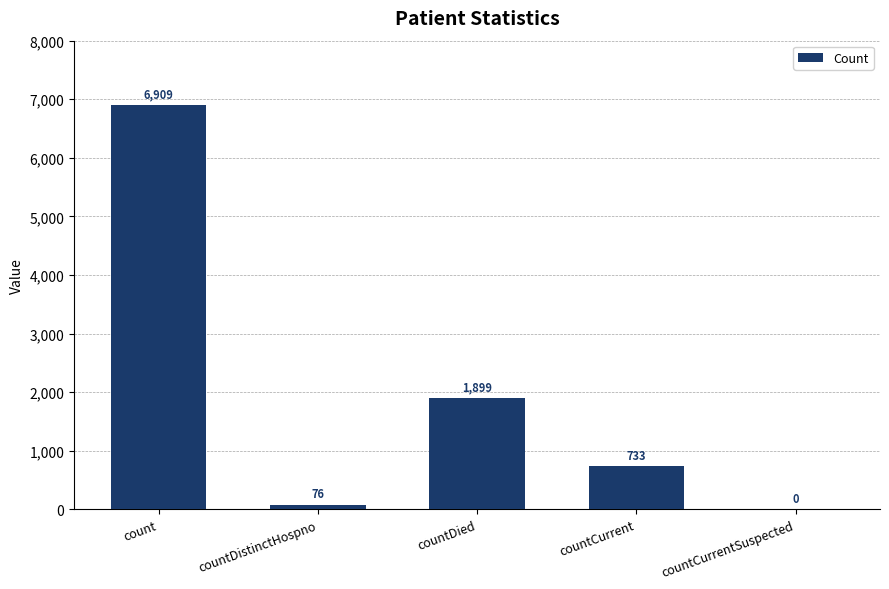

Are the bars horizontal?

No